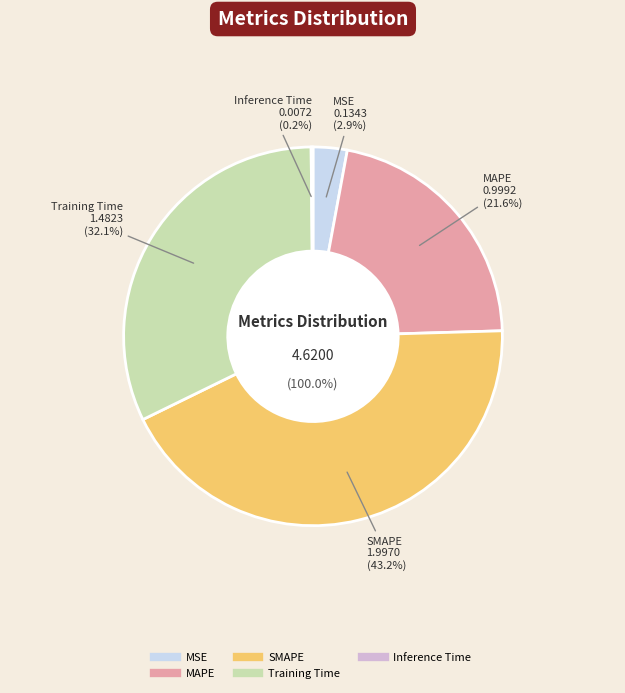

Which slice is the largest?

SMAPE